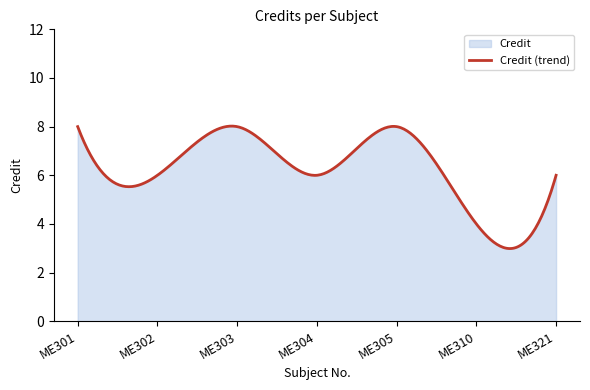

Count the values in the range 6 to 8.

6